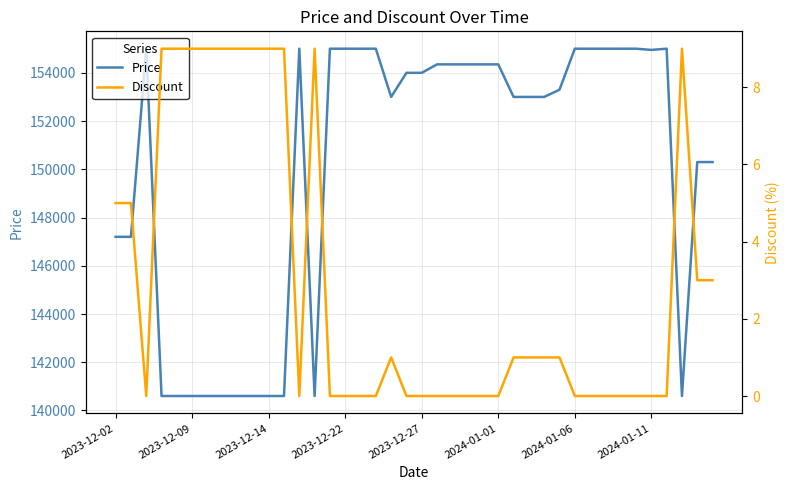

What is the value of the Price point at the 40th from the left?

150300